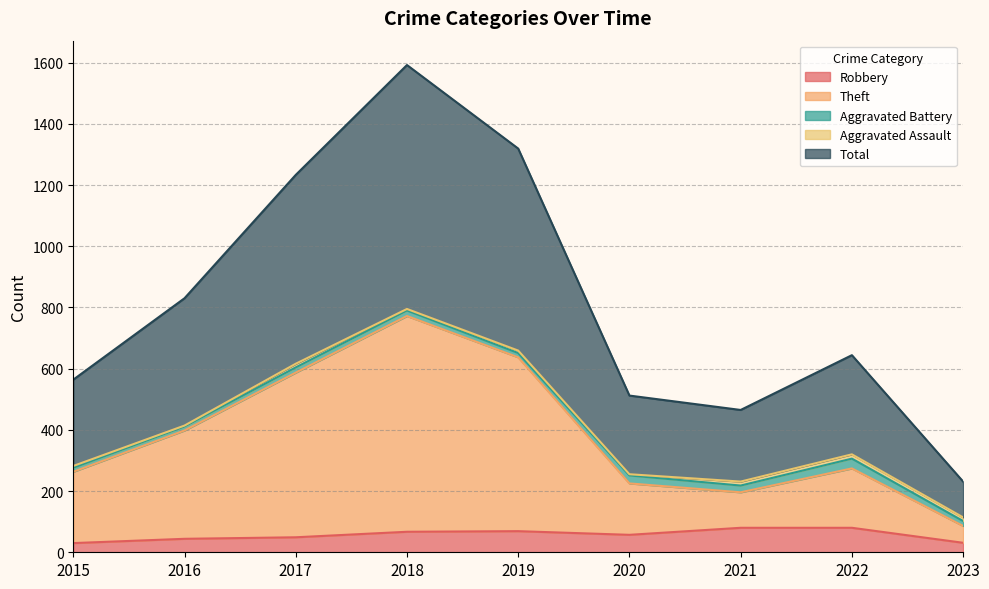

What is the maximum value for Robbery?

80